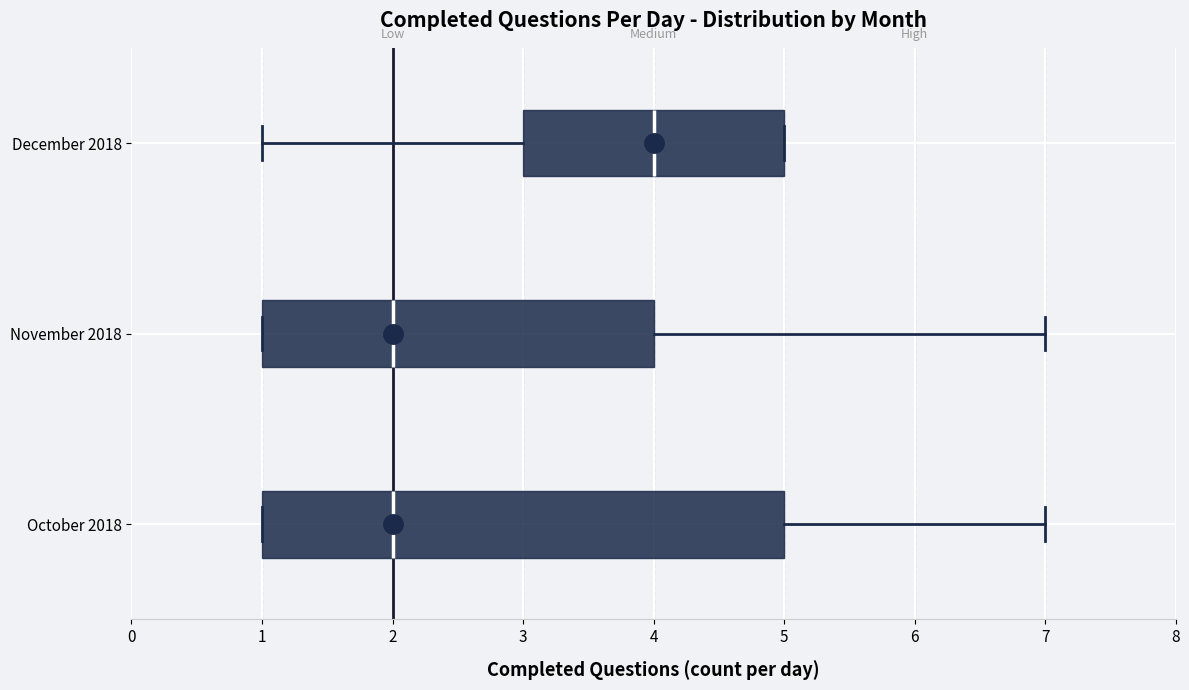

Reading bottom to top, read every box against the x-axis: the position of its median line, the range the box covers, and the ends of its whiskers. The values are not printed on the chart, so give them approximately, as read against the axis.

October 2018: median 2, box 1 to 5, whiskers 1 to 7
November 2018: median 2, box 1 to 4, whiskers 1 to 7
December 2018: median 4, box 3 to 5, whiskers 1 to 5